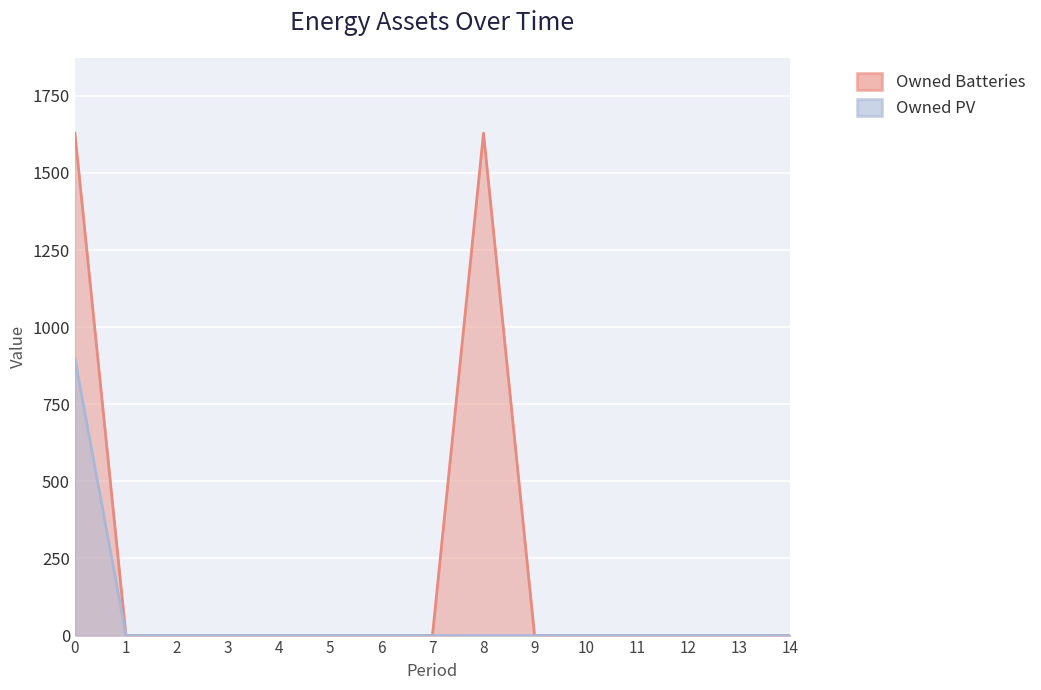

How many values in the Owned PV series exceed 0?

1